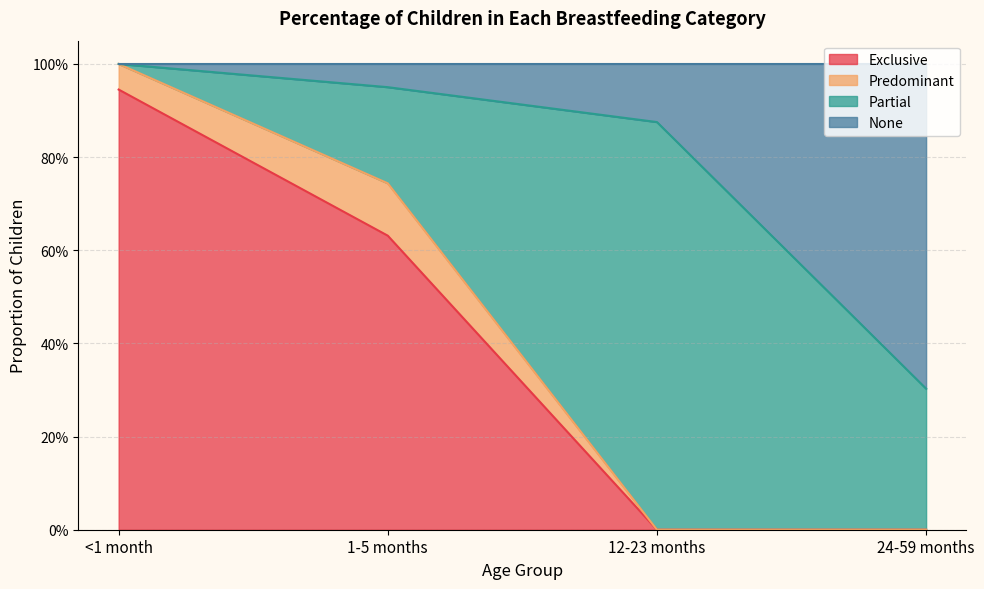

At how many categories does at least one series exceed 0?

4